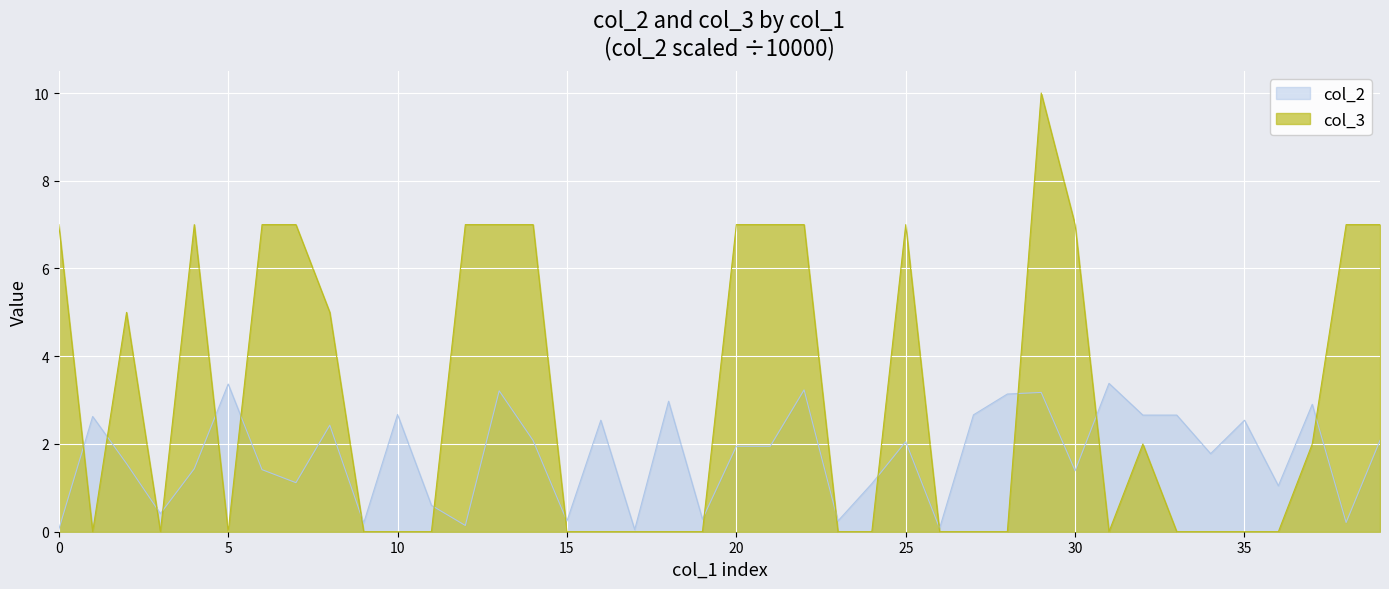

What is the average value of the col_2 series?

1.7